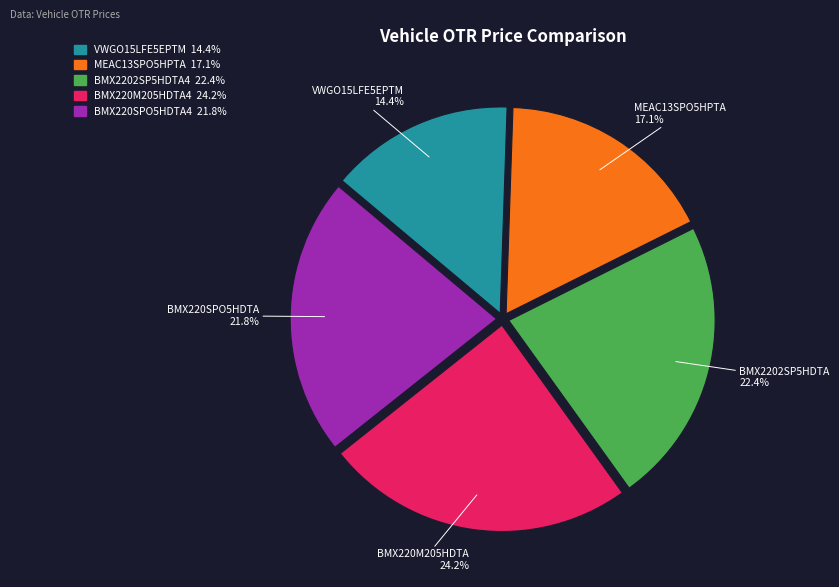

How many segments does this pie chart have?

5